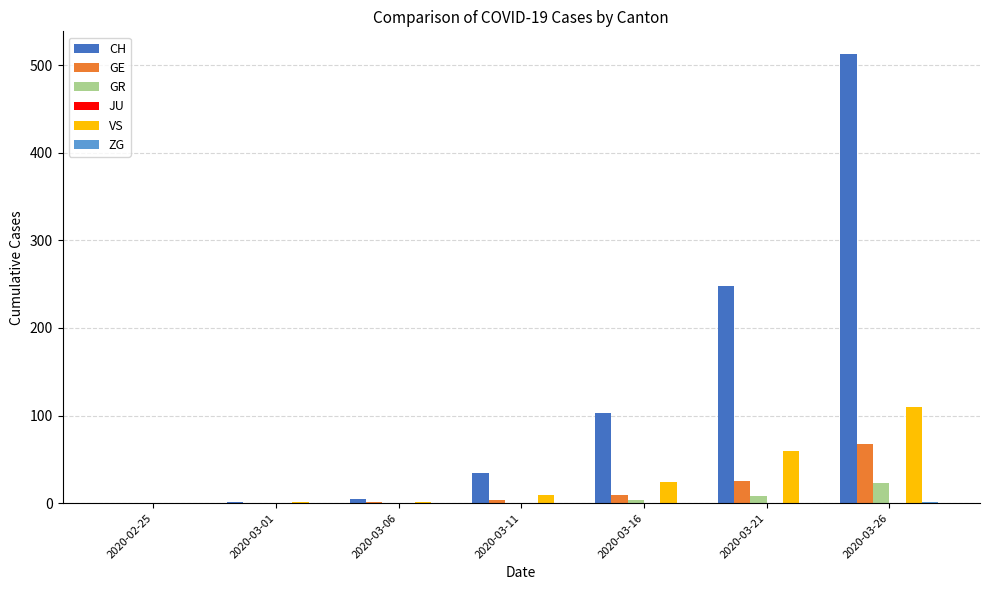

What is the total value across all series at 2020-03-16?

140